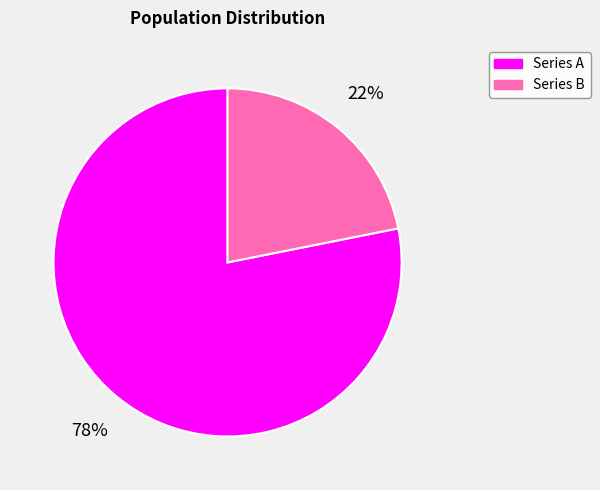

To the nearest percent, what is the average slice percentage?

50%